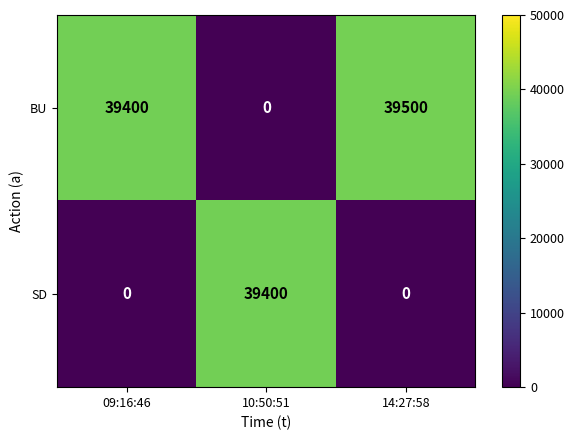

Which series has the largest range (max minus min)?

BU